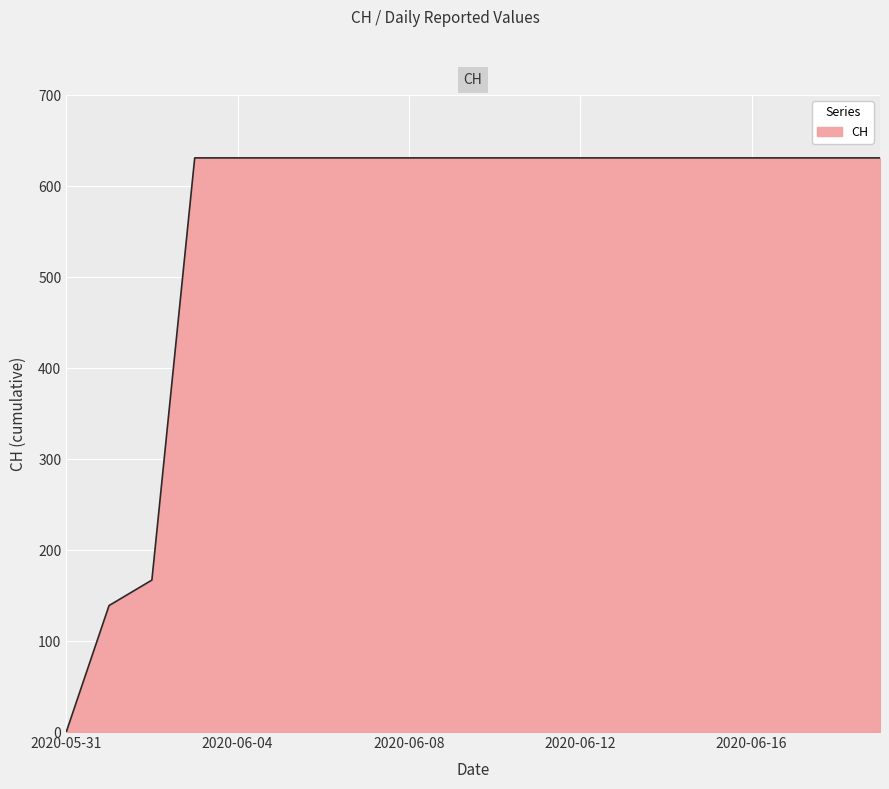

What is the difference between the maximum and minimum values?

631